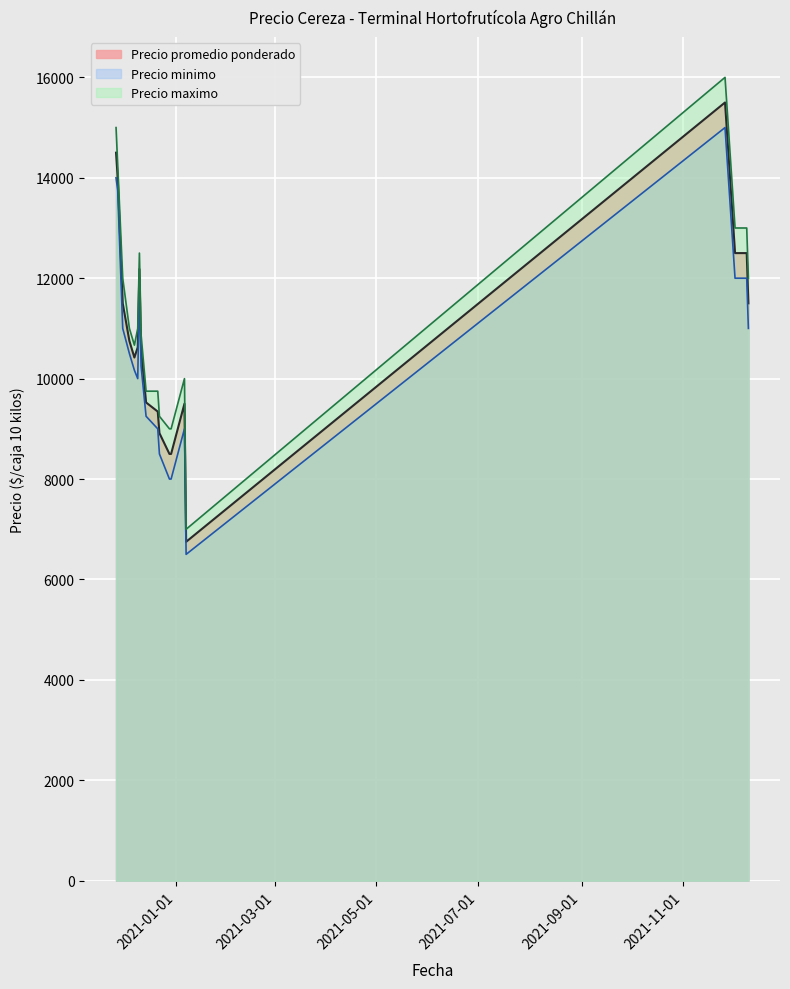

At how many categories does at least one series exceed 6144?

39